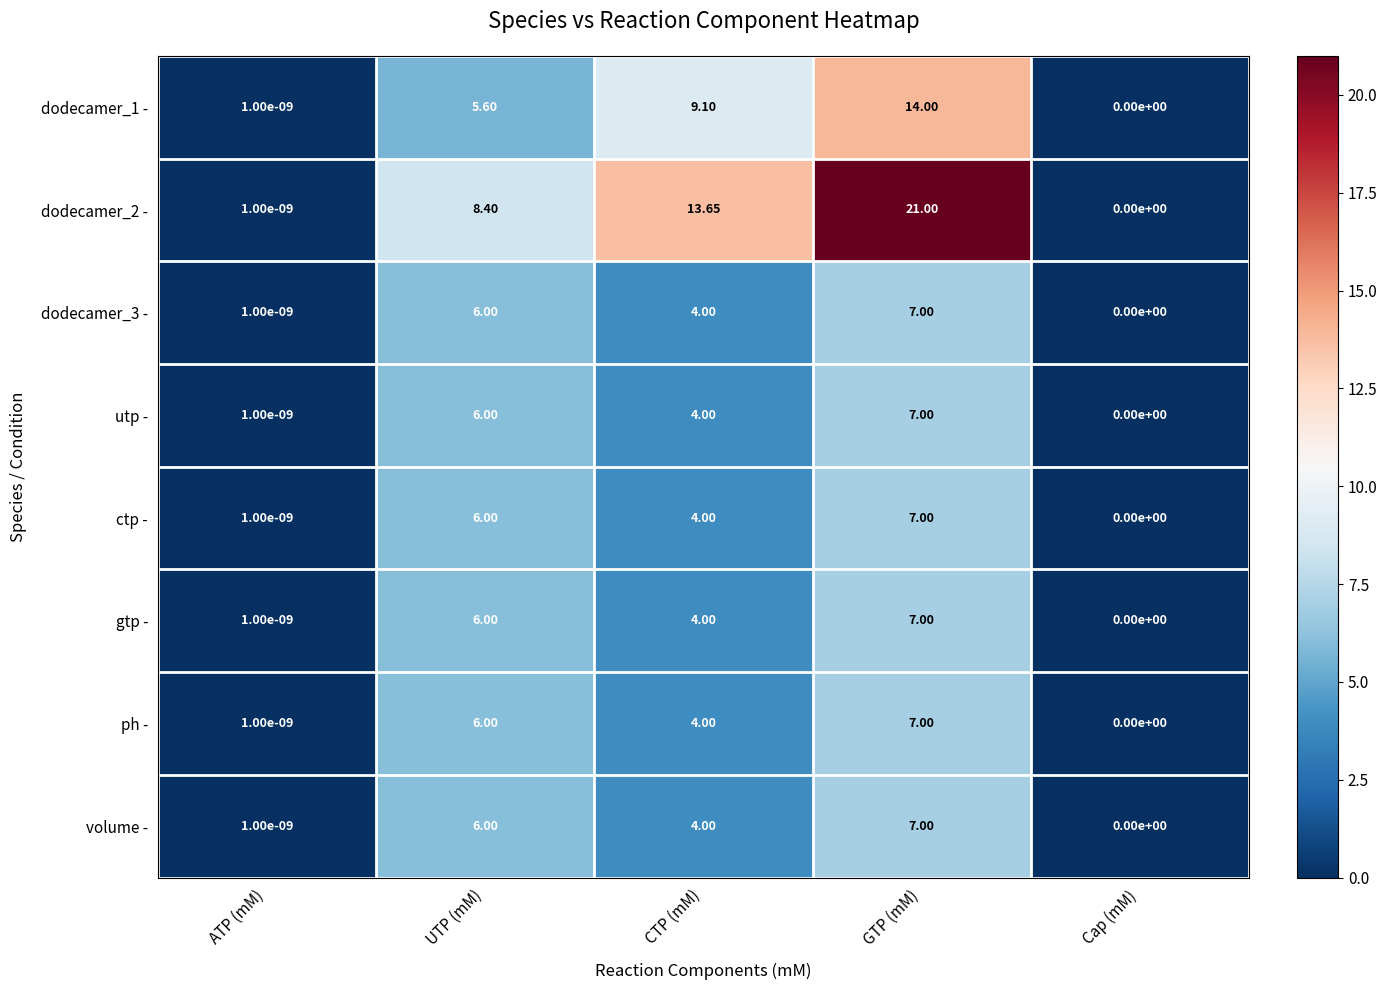

Which series changed the most between UTP (mM) and Cap (mM)?

dodecamer_2 -